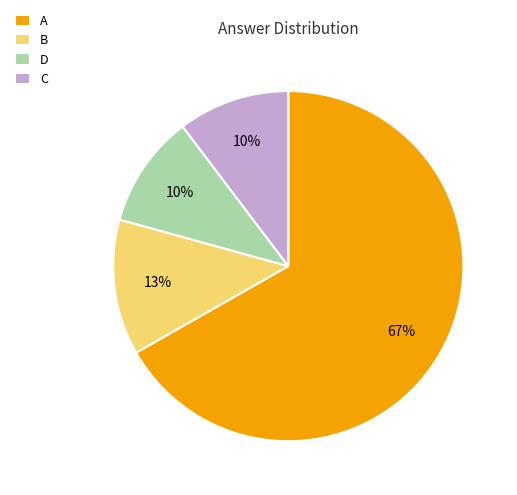

Is D the majority of the pie?

No